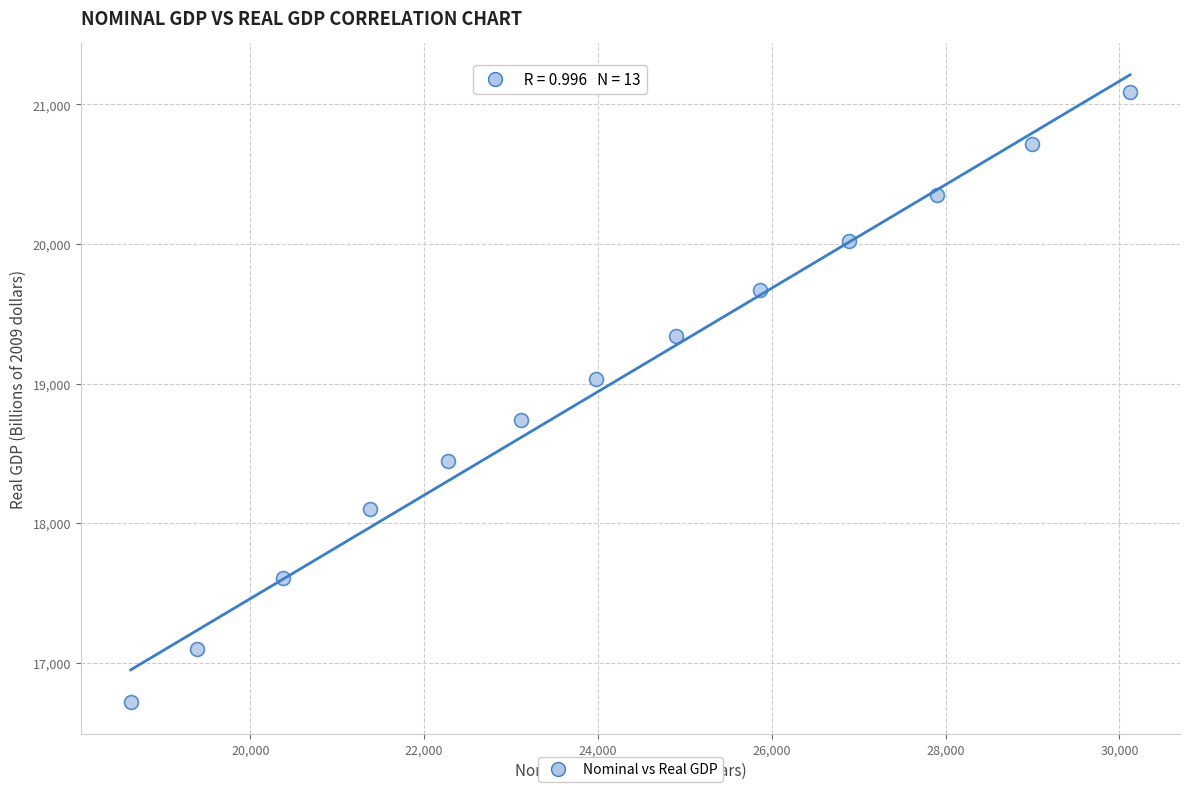

What is the range of Y values (max minus min)?

4368.9